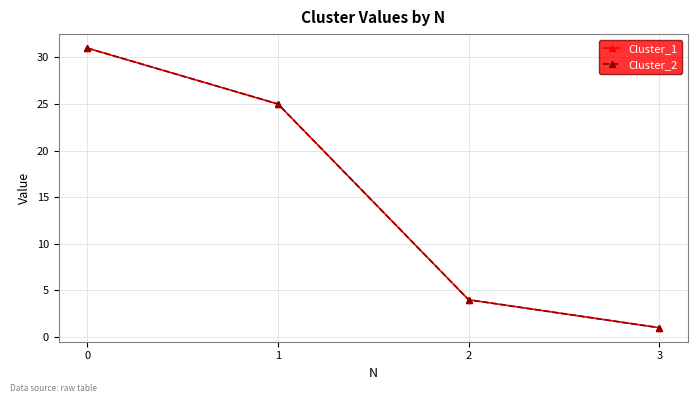

How many lines are shown in the chart?

2